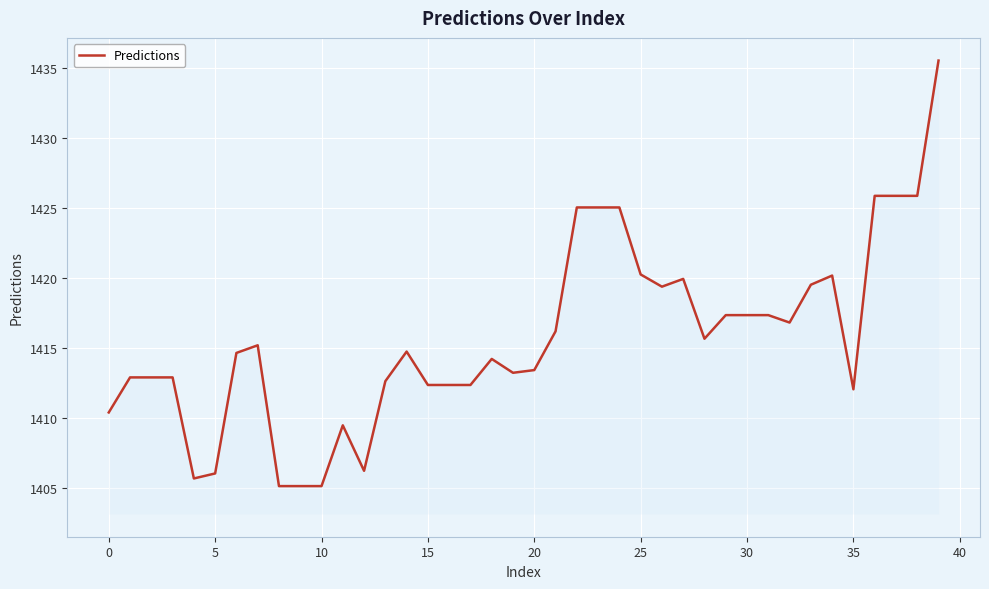

How many values are below 1414?

18